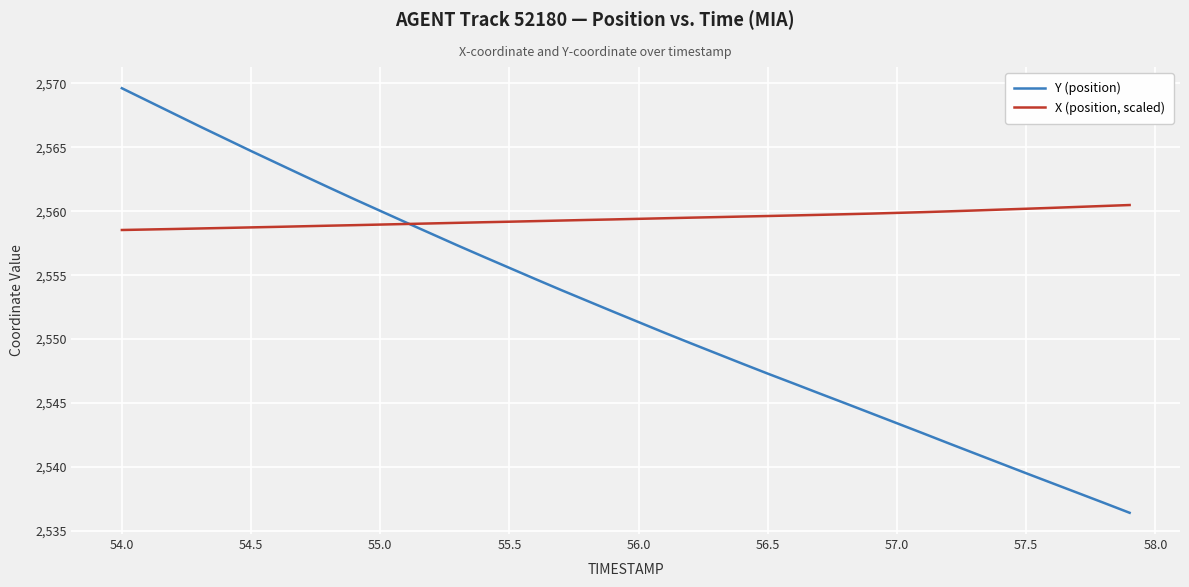

Which series has the largest total across all categories?

X (position, scaled)